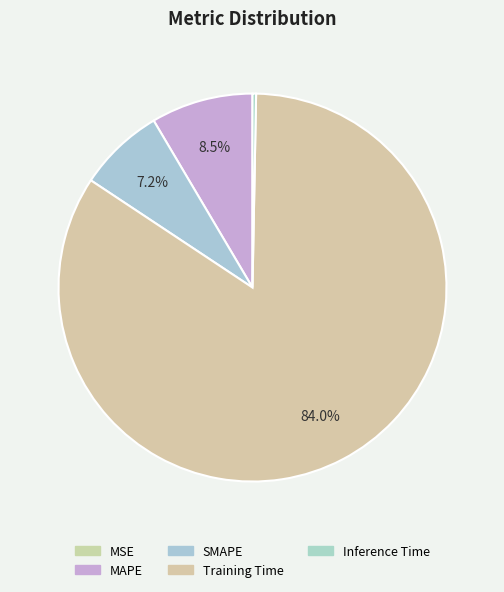

What is the smallest slice in the pie chart?

MSE